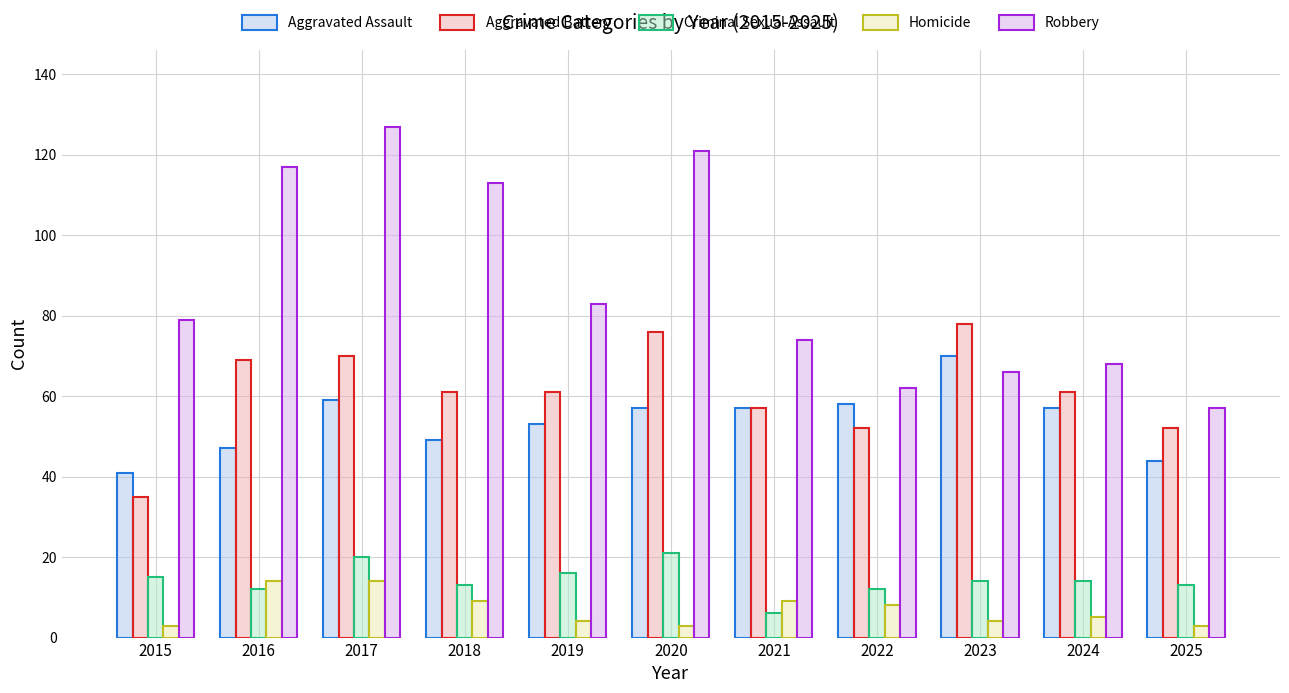

Which series has the largest range (max minus min)?

Robbery